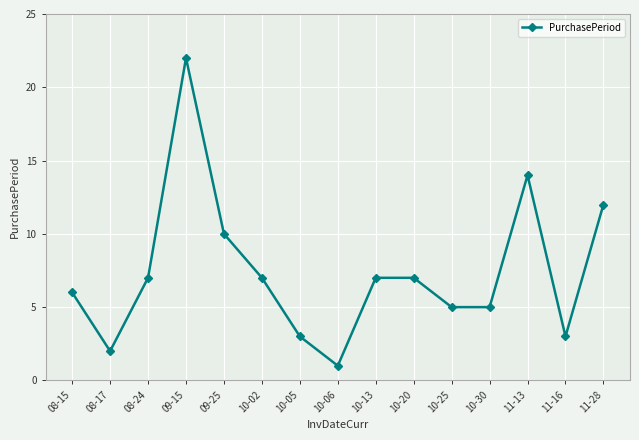

Is this an area chart (filled region under the line)?

No